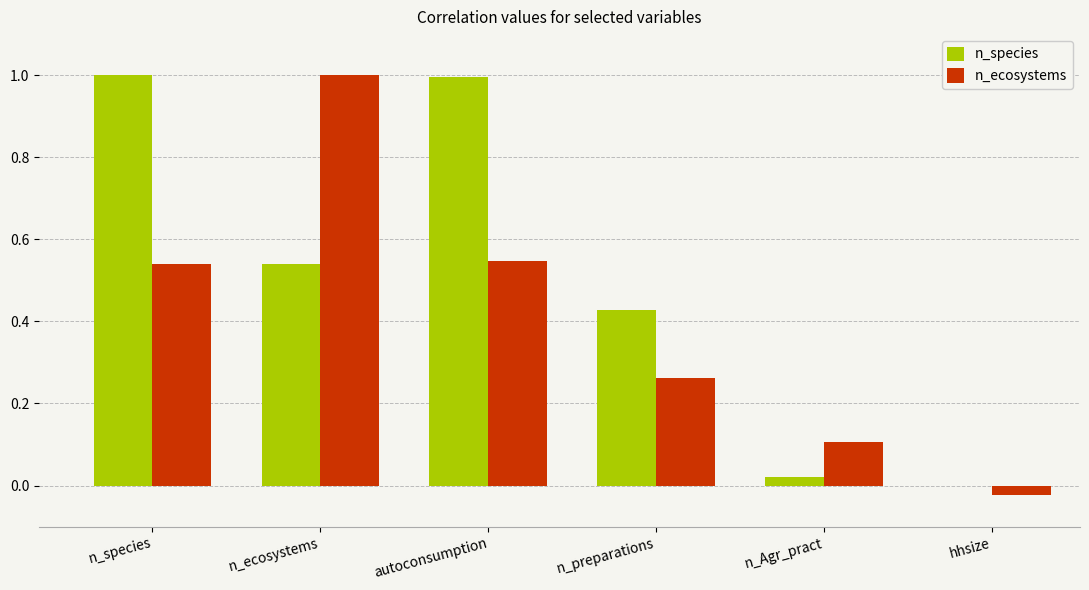

The value of n_ecosystems at hhsize is -0.0. True or false?

True